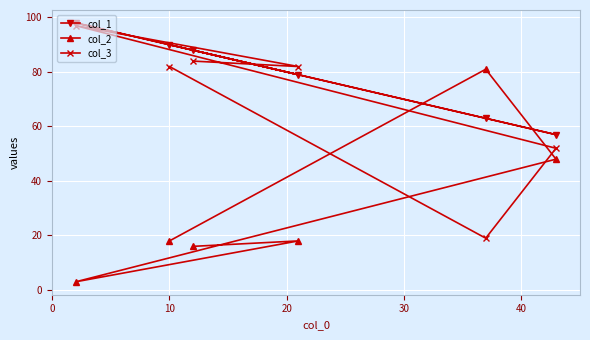

Rank the series by their average value, from lowest to highest.

col_2, col_3, col_1